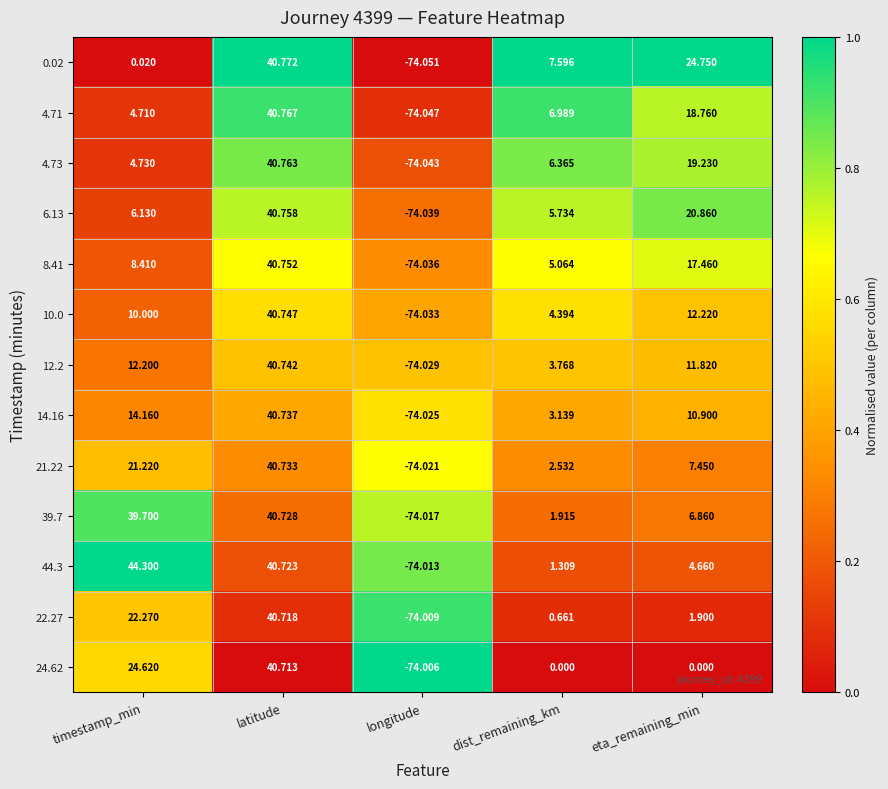

At which category is the sum across all series the highest?

latitude